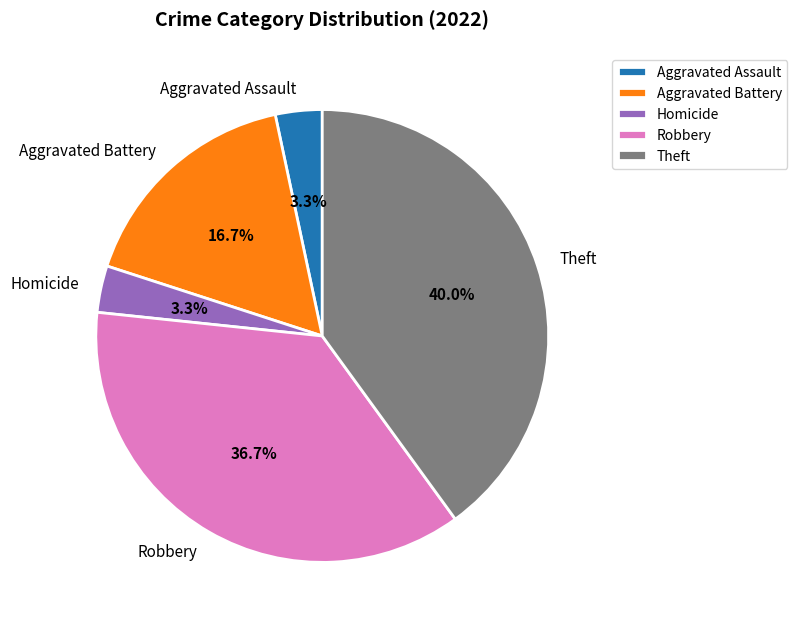

What is the ratio of the value at Homicide to the value at Aggravated Assault?

1.0